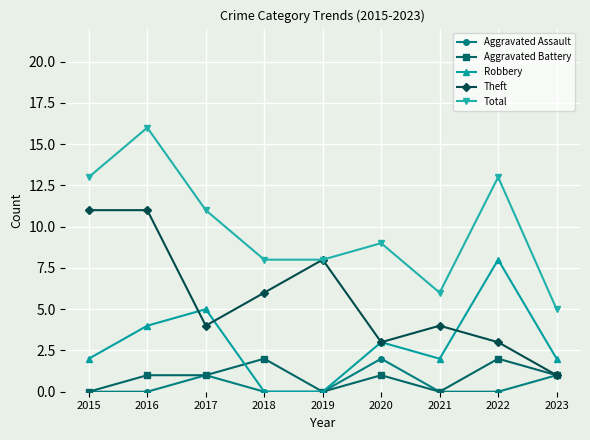

Between 2015 and 2020, which series saw the biggest shift?

Theft